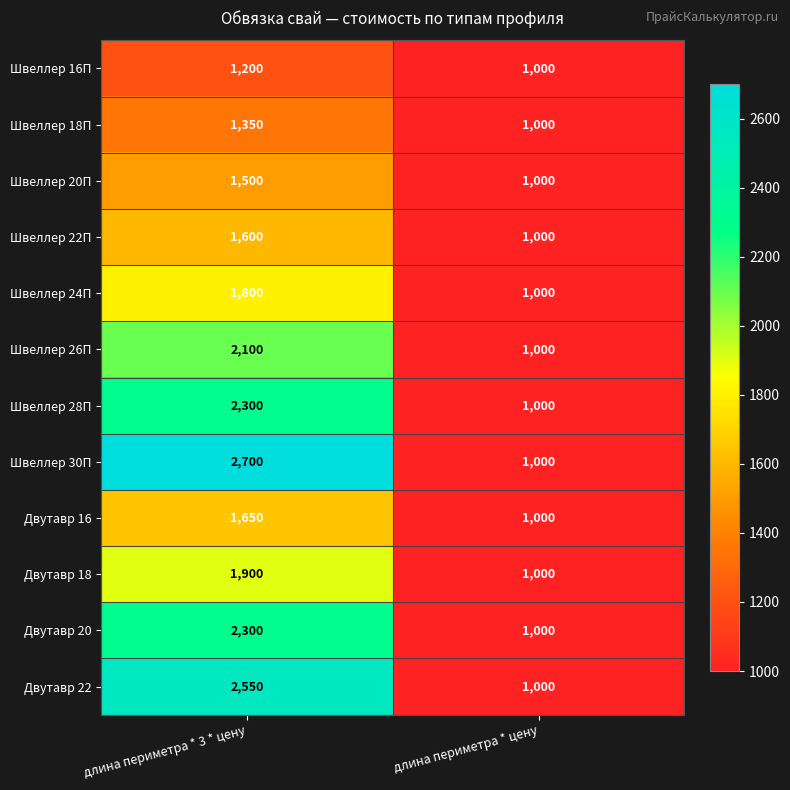

What is the sum of all Швеллер 30П values?

3700